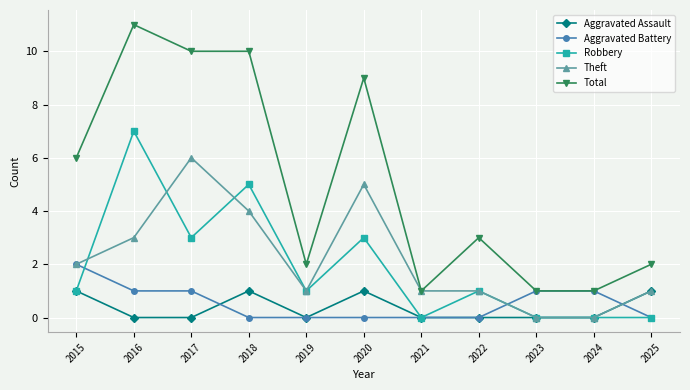

Is it true that Aggravated Assault equals 0 at 2016?

True